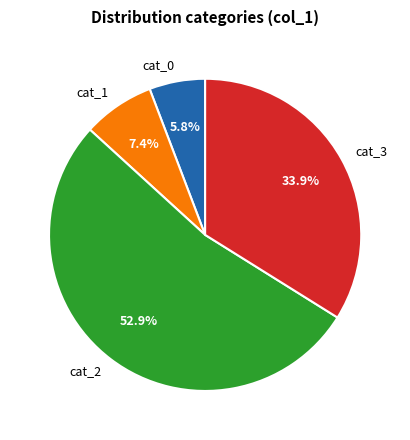

How many segments does this pie chart have?

4